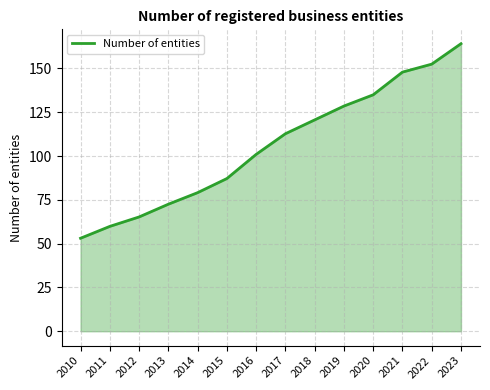

At which label does the data first exceed 112?

2017